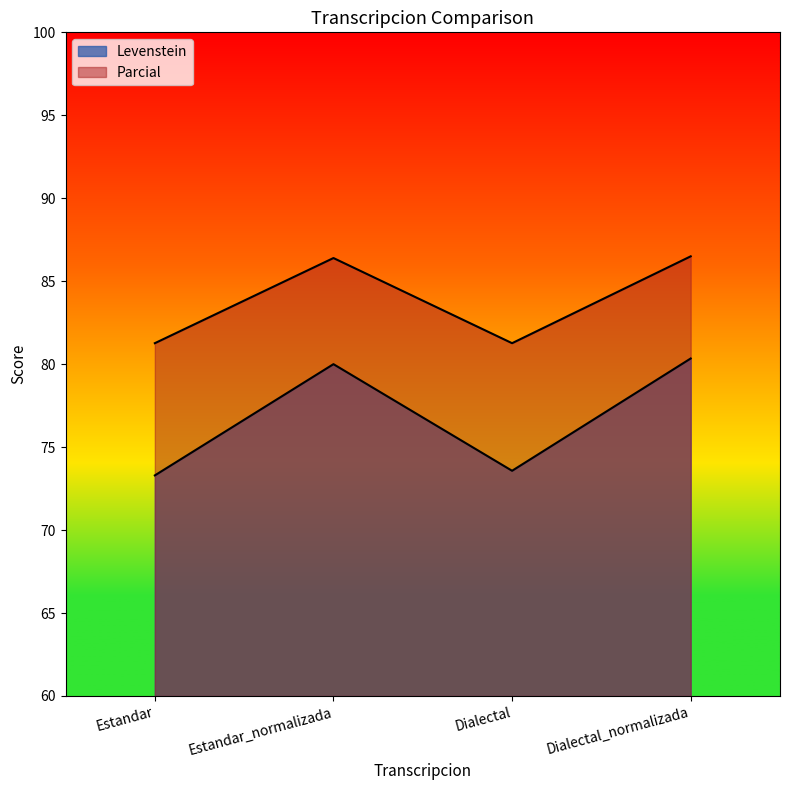

Does the chart display data point markers on the line(s)?

No